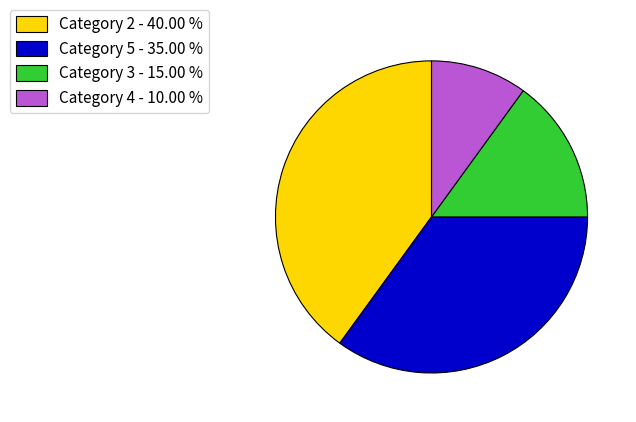

Is the sum of Category 2 - 40.00 % and Category 5 - 35.00 % greater than half?

Yes